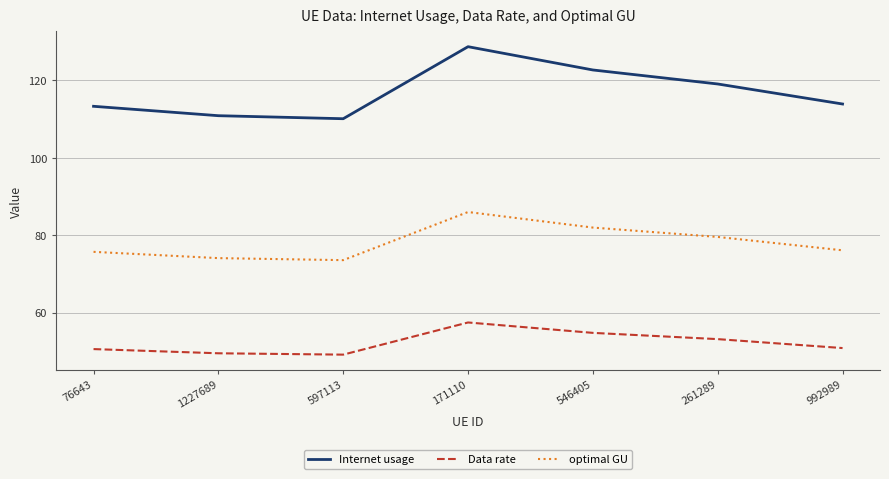

The Internet usage series shows 29.5 at 1227689. True or false?

False